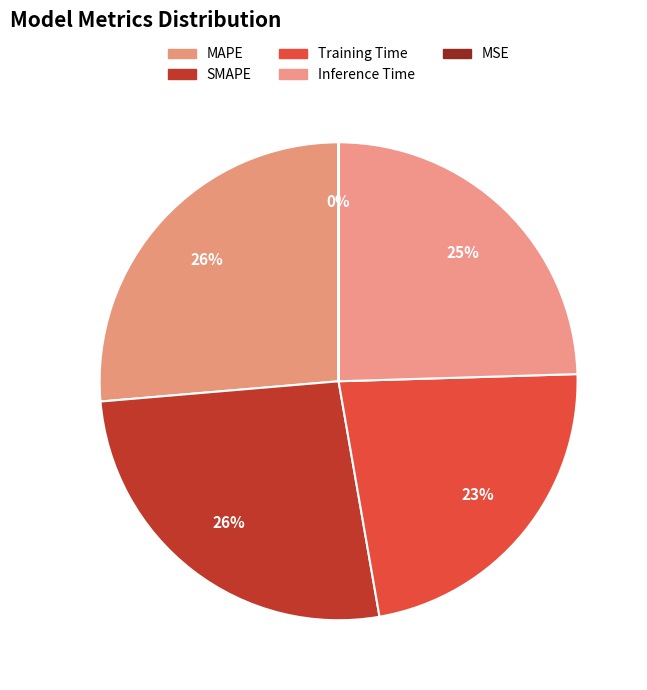

Does MSE represent more than half of the total?

No